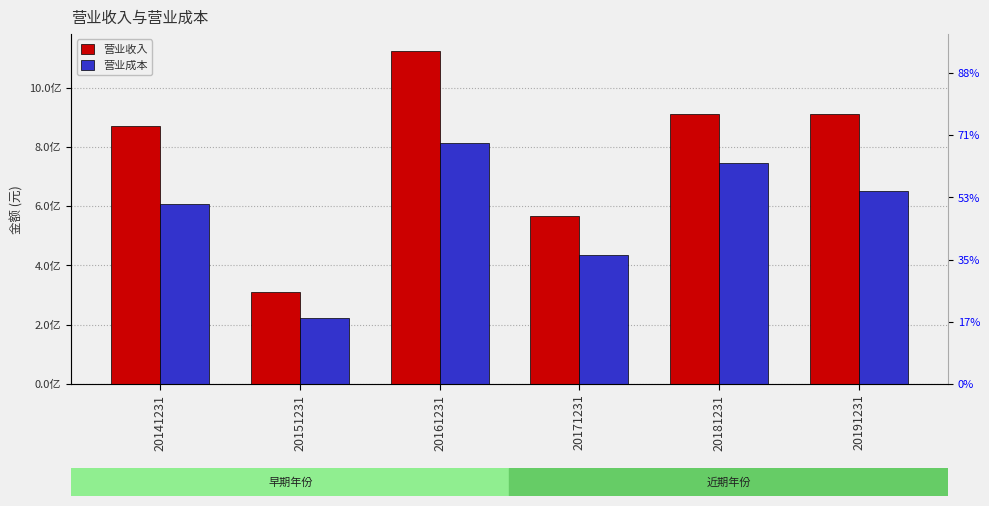

What is the minimum value for 营业收入?

309567400.3